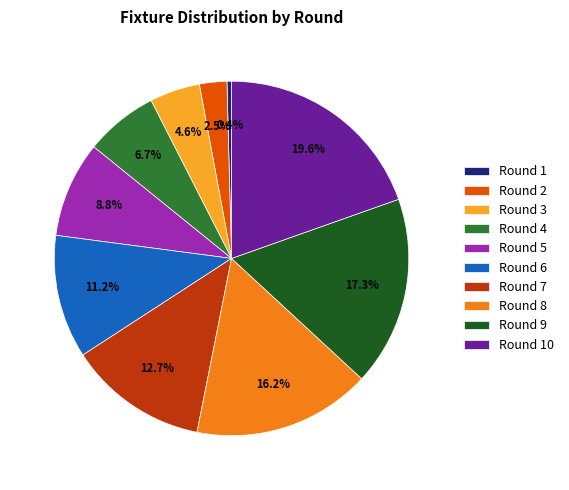

To the nearest percent, what is the difference between the largest and smallest slice percentages?

19%